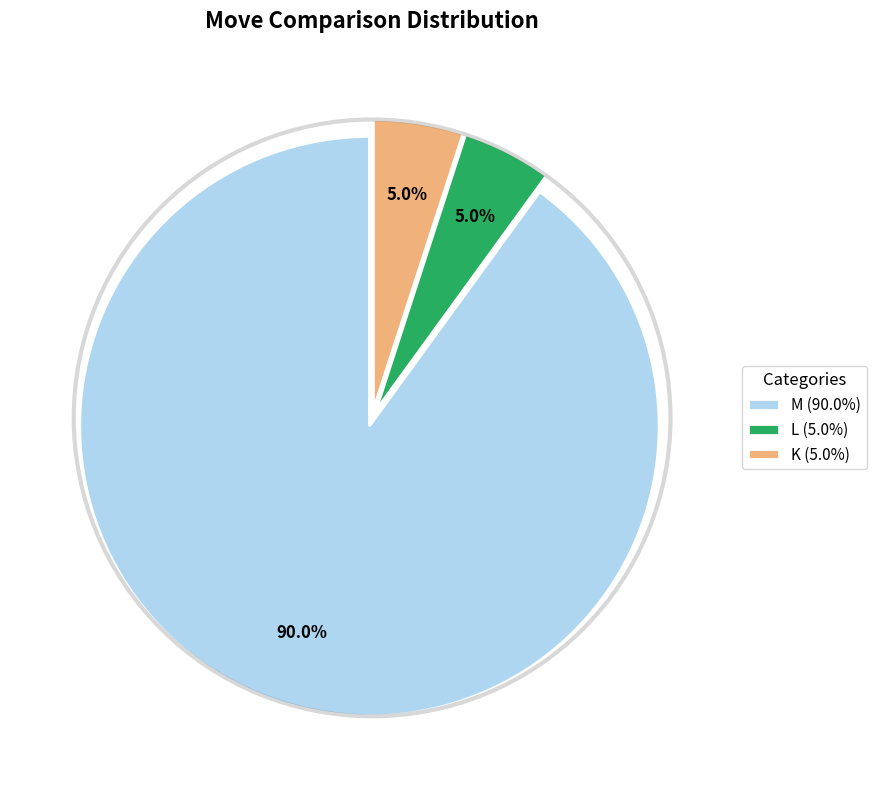

What is the total percentage of M and L?

95.0%